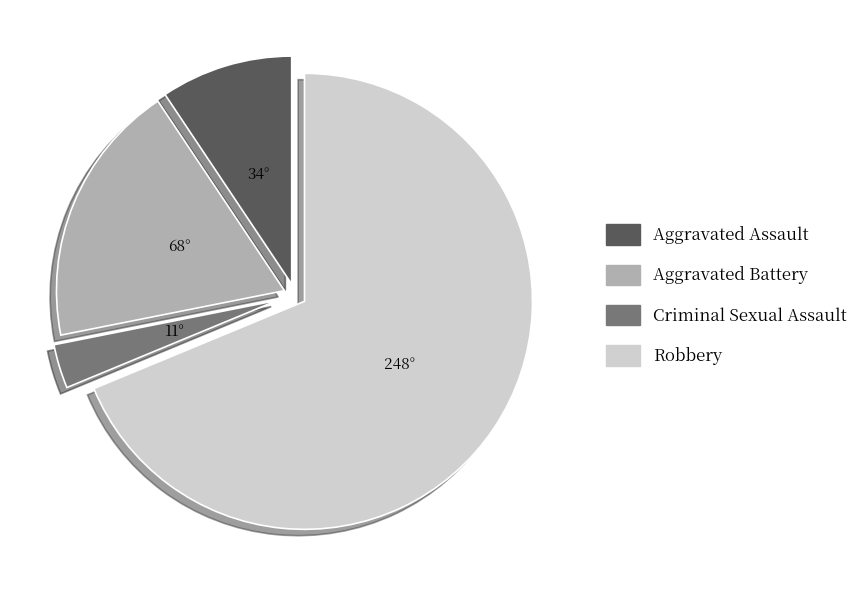

Rank the categories by value from highest to lowest.

Robbery, Aggravated Battery, Aggravated Assault, Criminal Sexual Assault